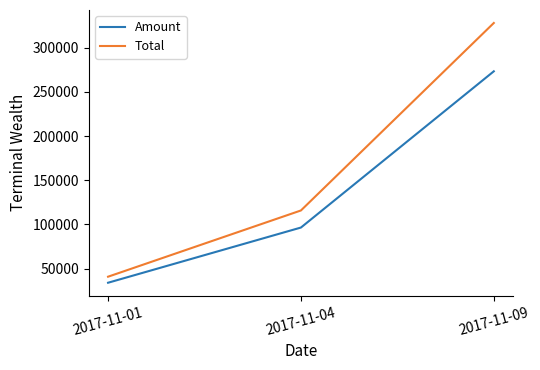

Rank the categories by Total value from lowest to highest.

2017-11-01, 2017-11-04, 2017-11-09